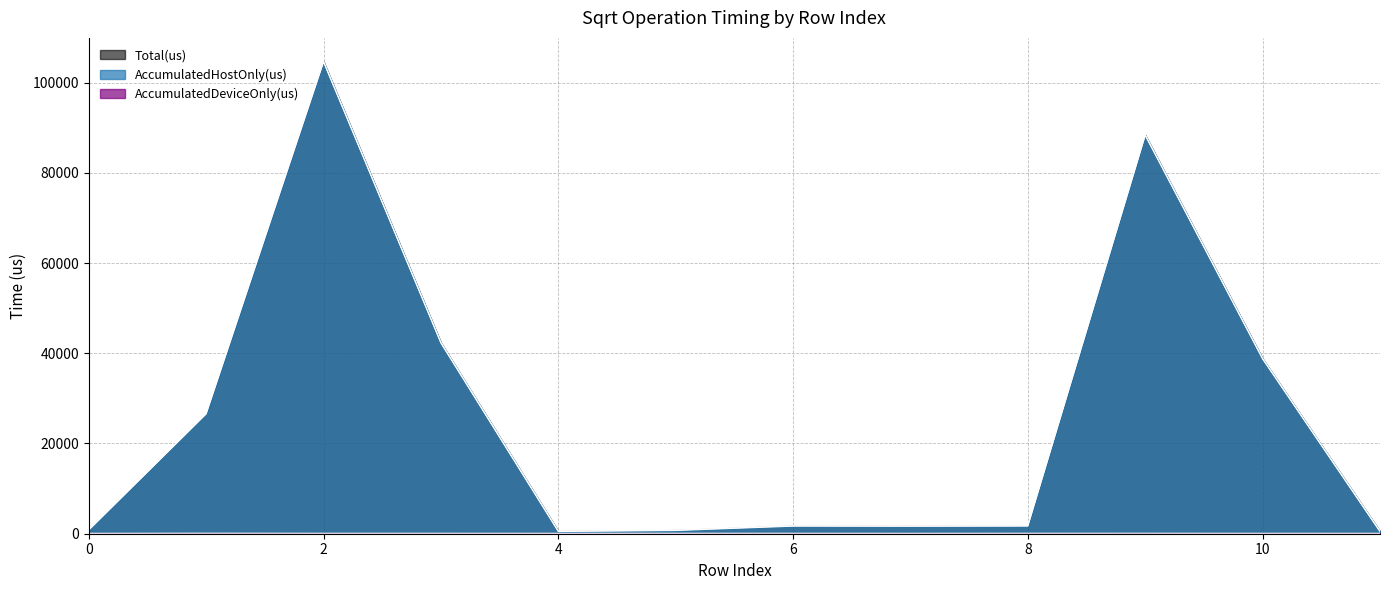

What are all the series names shown in the legend?

AccumulatedHostOnly(us), AccumulatedDeviceOnly(us), Total(us)